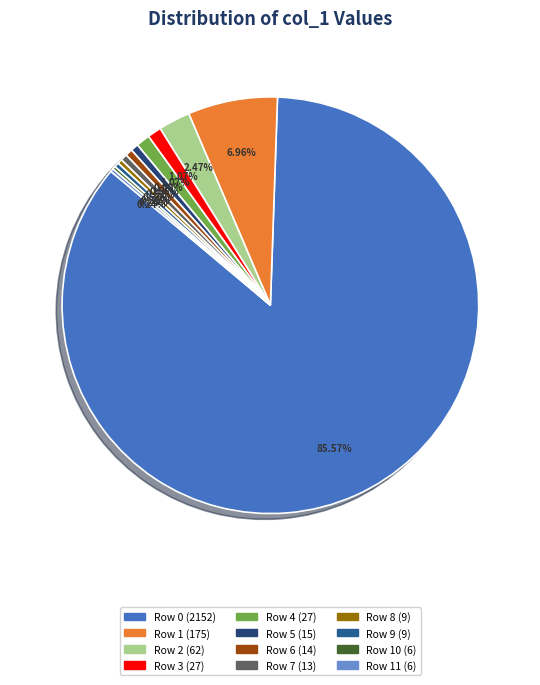

To the nearest percent, what is the difference between the largest and smallest slice percentages?

85%